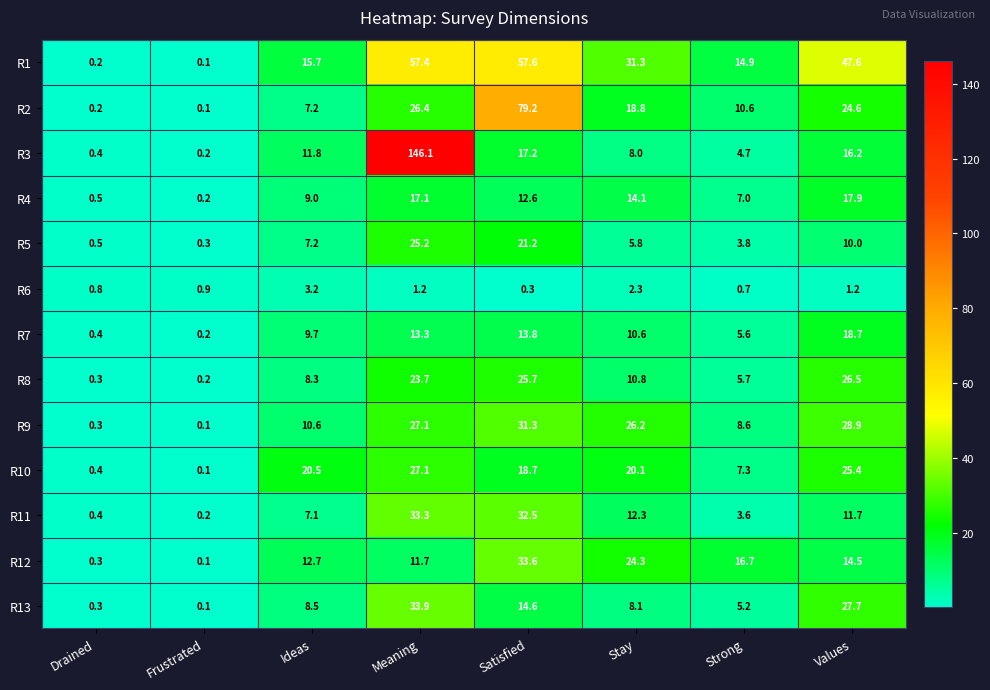

Which series has the widest spread of values?

R3